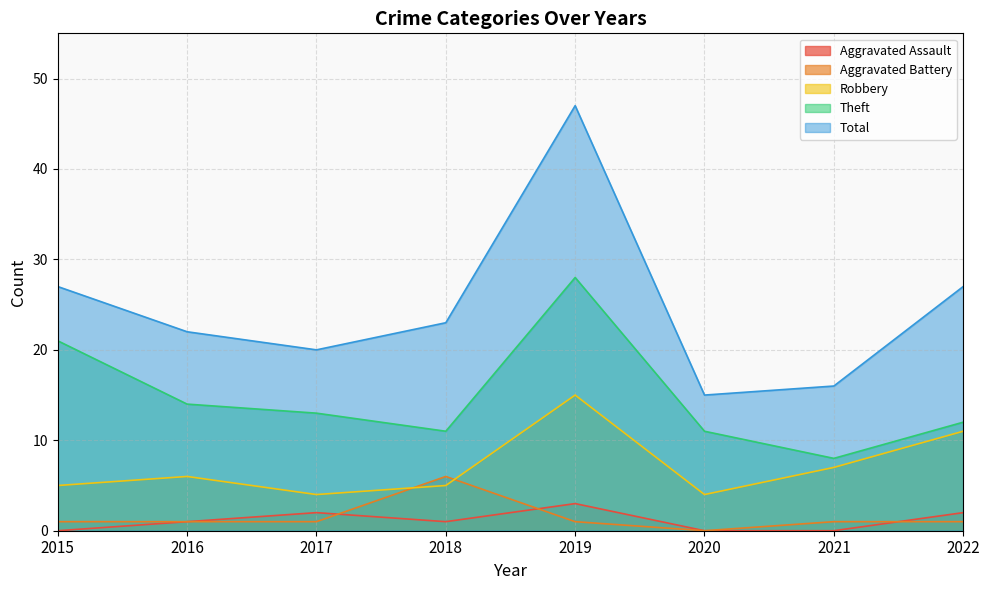

How many lines are shown in the chart?

5